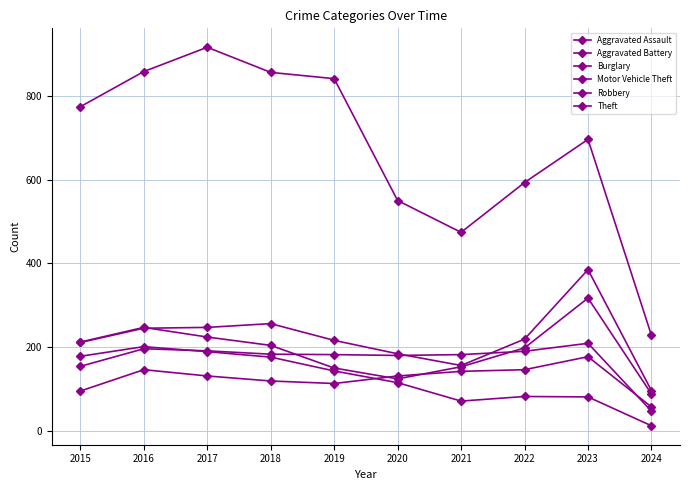

What is the value of the Robbery point at the 4th from the left?

204